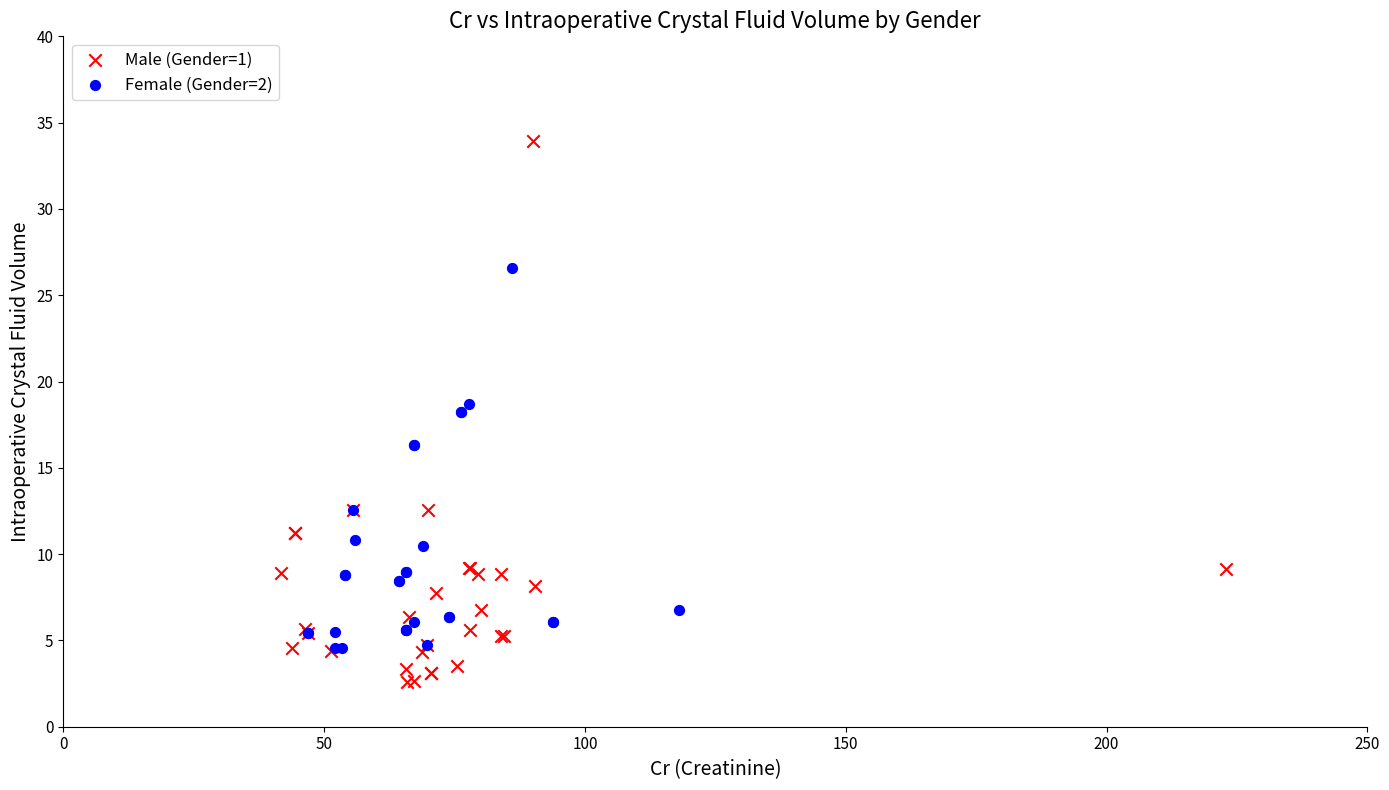

What are all the series names shown in the legend?

Male (Gender=1), Female (Gender=2)